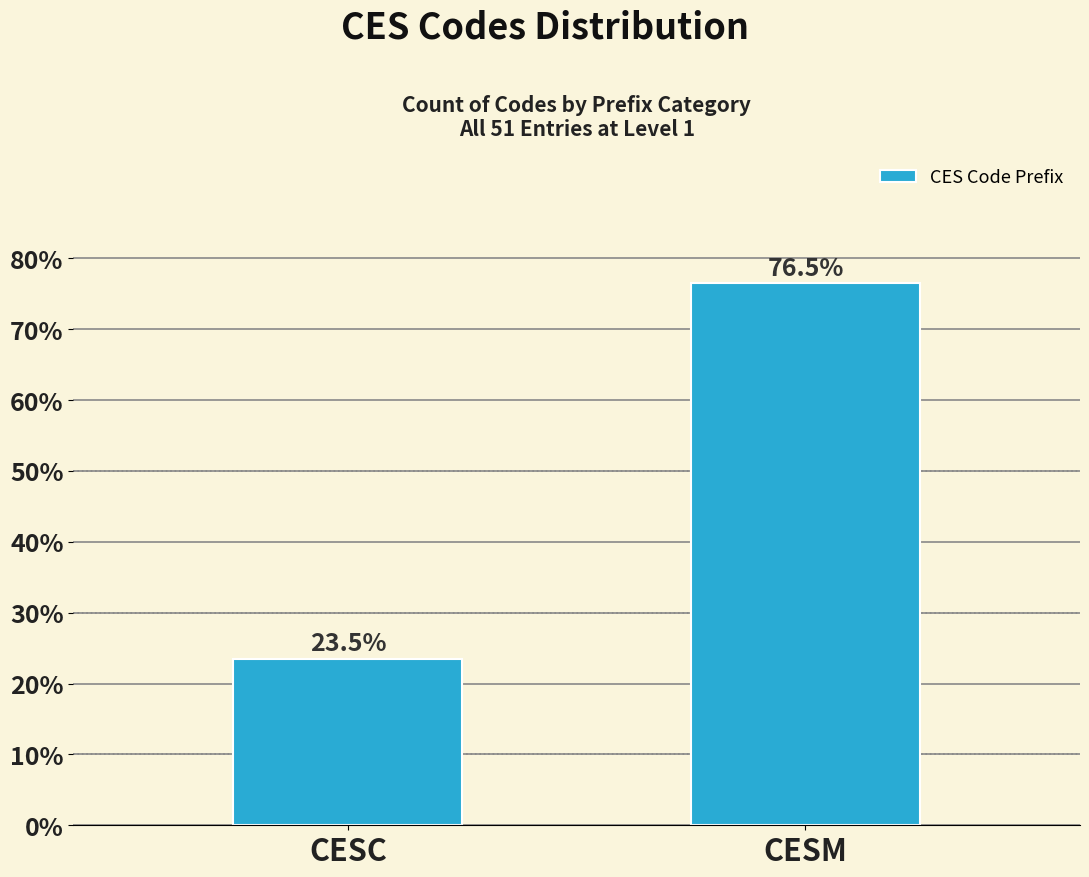

Reading left to right, transcribe all the data shown in this chart.

23.5	76.5